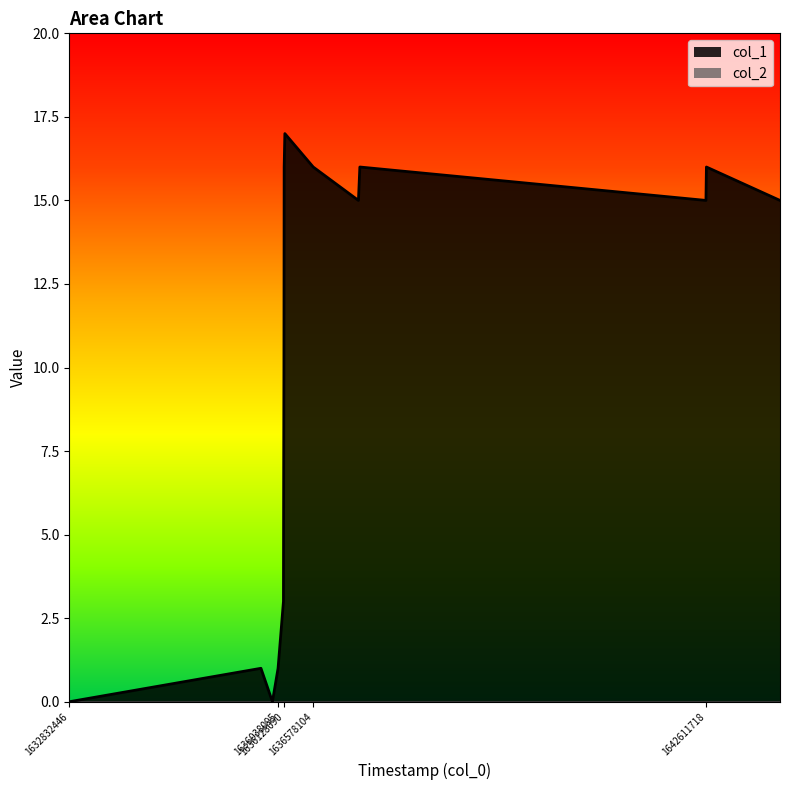

At which category does the chart reach its peak across all series?

1636142496